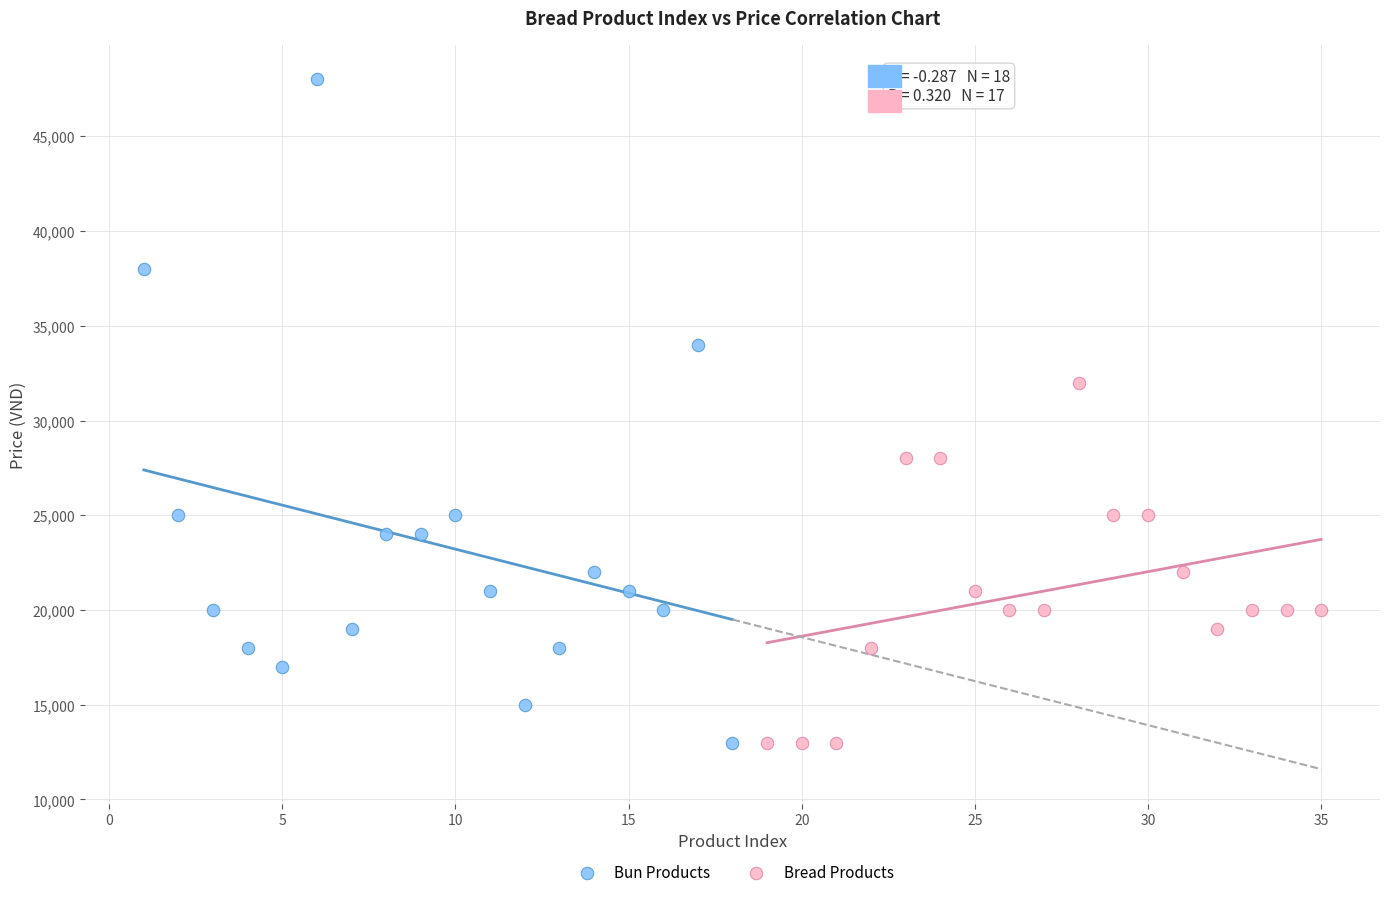

Which series has the largest Y range (max minus min)?

Bun Products